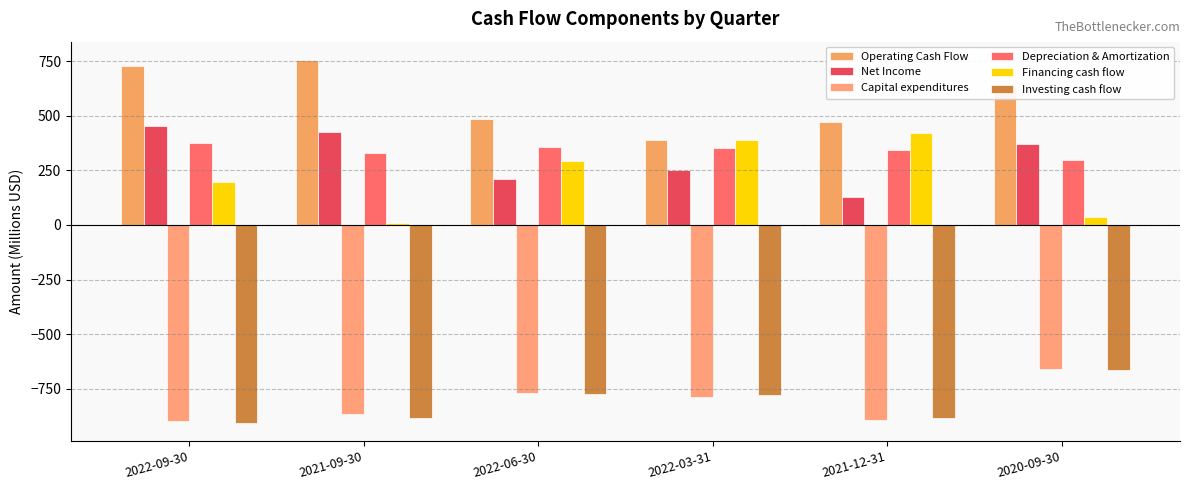

Rank the series at 2022-09-30 from lowest to highest value.

Investing cash flow, Capital expenditures, Financing cash flow, Depreciation & Amortization, Net Income, Operating Cash Flow